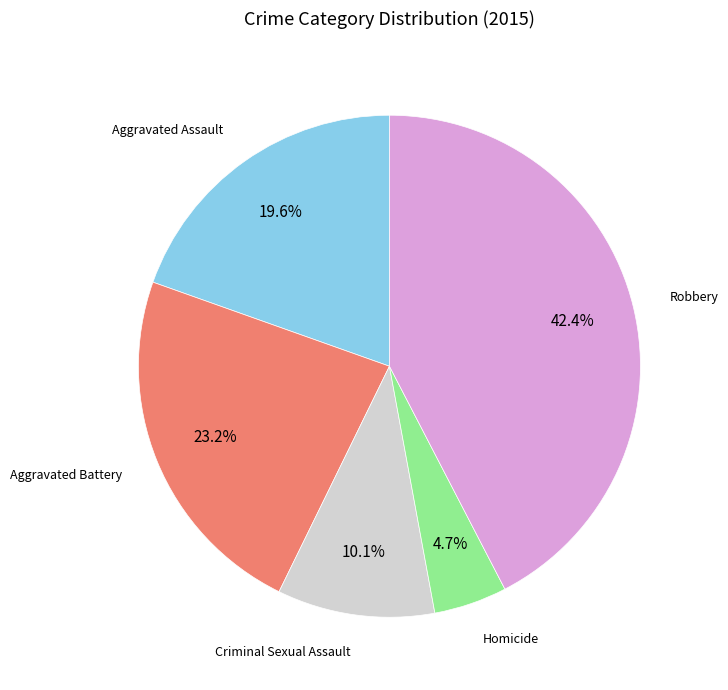

Is there a majority slice in this chart?

No